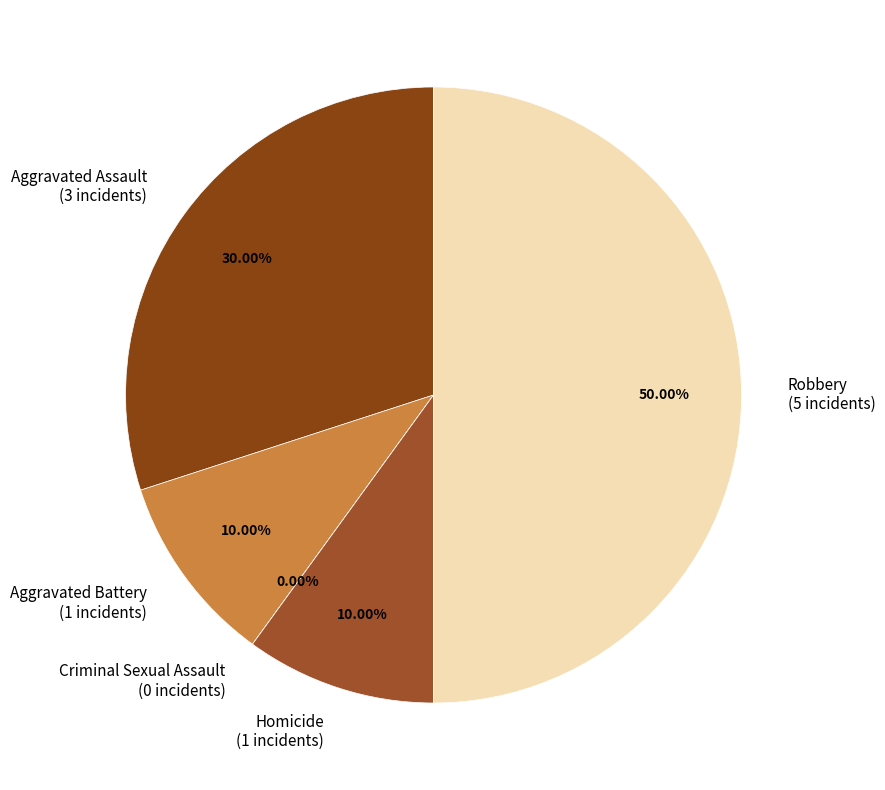

True or false: Criminal Sexual Assault accounts for 0% of the total.

True